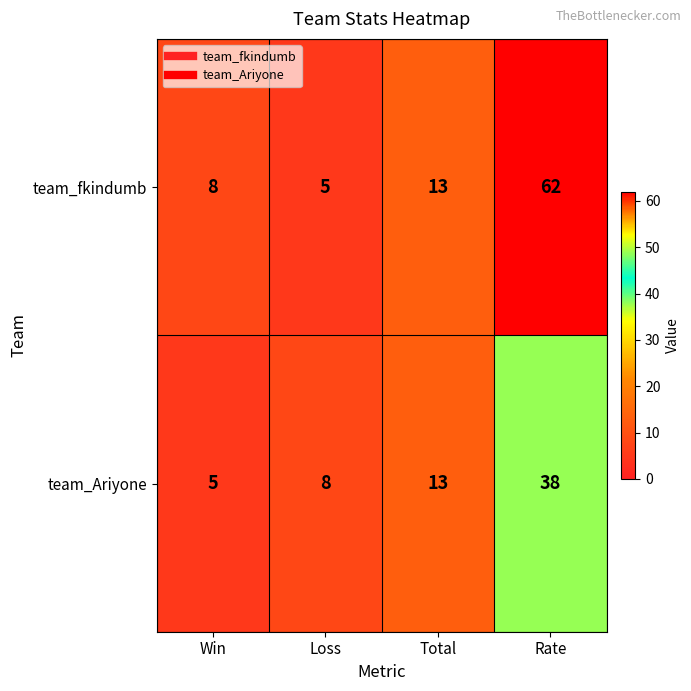

At which category is the sum across all series the highest?

Rate